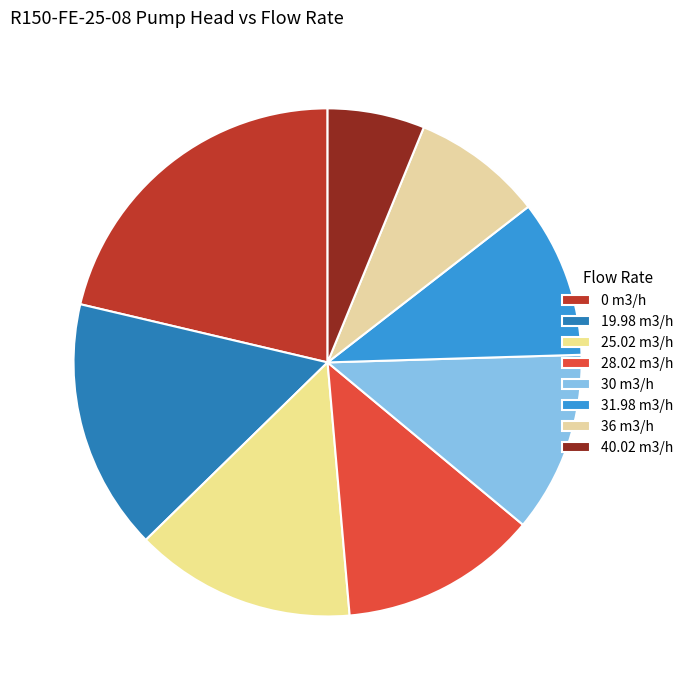

To the nearest percent, what portion does 31.98 m3/h represent?

10%